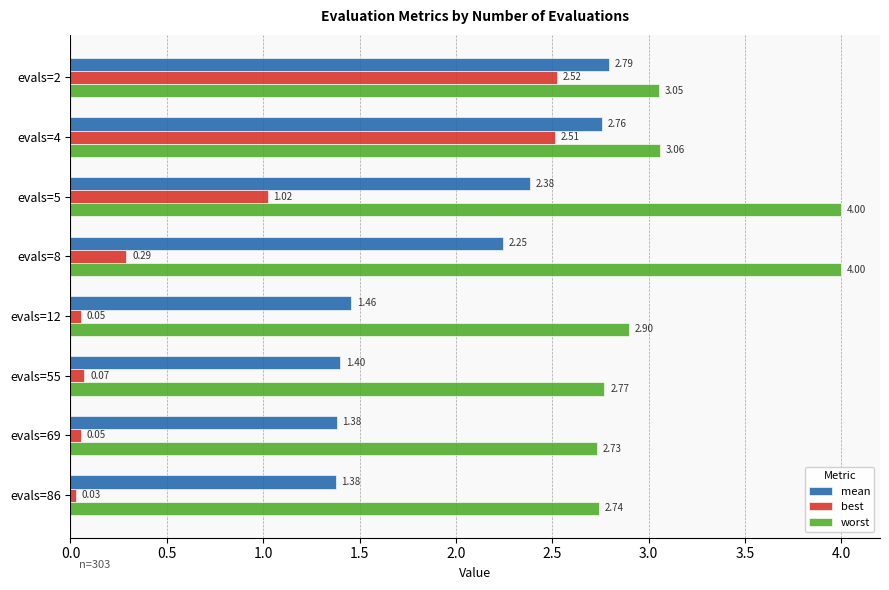

Rank the series at evals=12 from lowest to highest value.

best, mean, worst